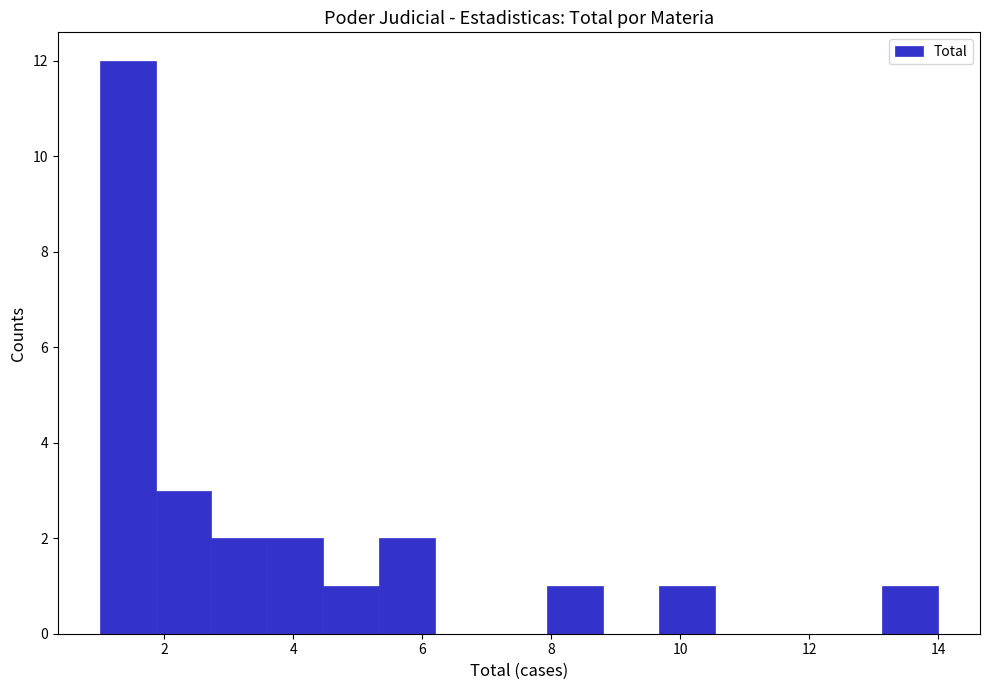

Reading left to right, transcribe this chart: for each bar, give the range it covers on the x-axis and its height. Neither the bar edges nor the heights are printed on the chart, so give them approximately, as read against the axes.

1.0 to 1.8: 12
1.8 to 2.8: 3
2.8 to 3.6: 2
3.6 to 4.4: 2
4.4 to 5.4: 1
5.4 to 6.2: 2
6.2 to 7.0: 0
7.0 to 8.0: 0
8.0 to 8.8: 1
8.8 to 9.6: 0
9.6 to 10.6: 1
10.6 to 11.4: 0
11.4 to 12.2: 0
12.2 to 13.2: 0
13.2 to 14.0: 1